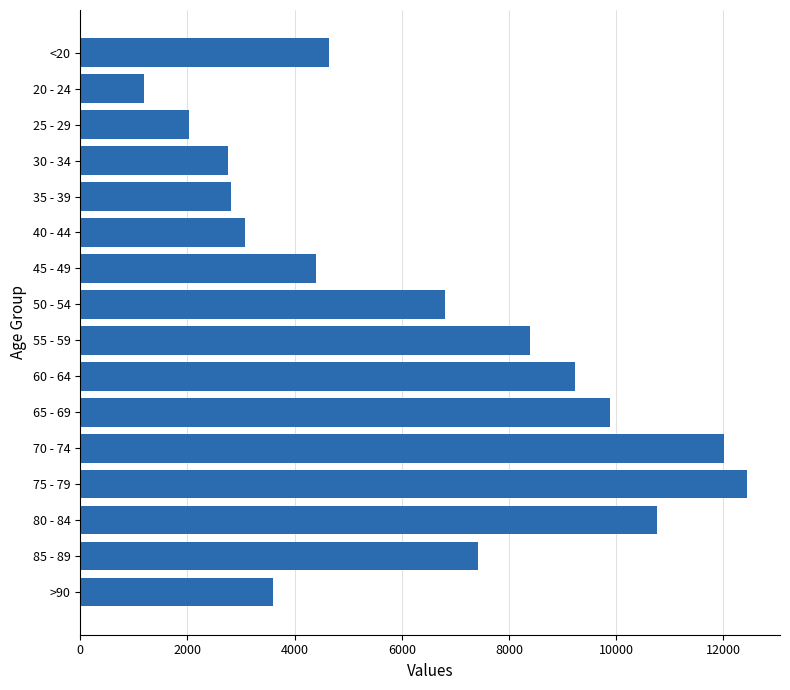

What is the sum of the values at 30 - 34 and 80 - 84?

13529